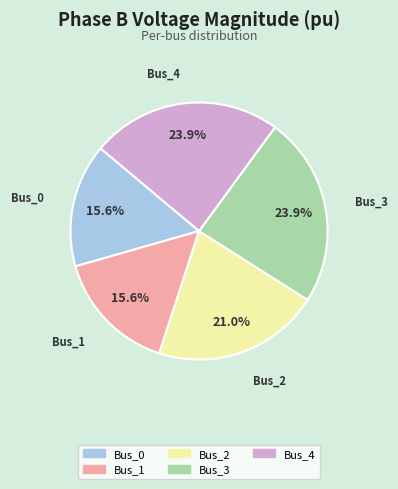

To the nearest percent, what is the difference between the Bus_1 and Bus_2 slice percentages?

5%